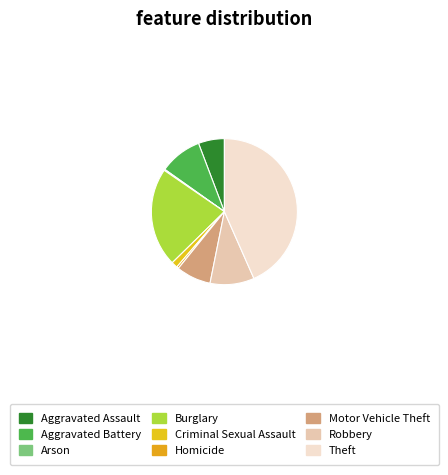

To the nearest percent, what is the difference between the largest and smallest slice percentages?

43%